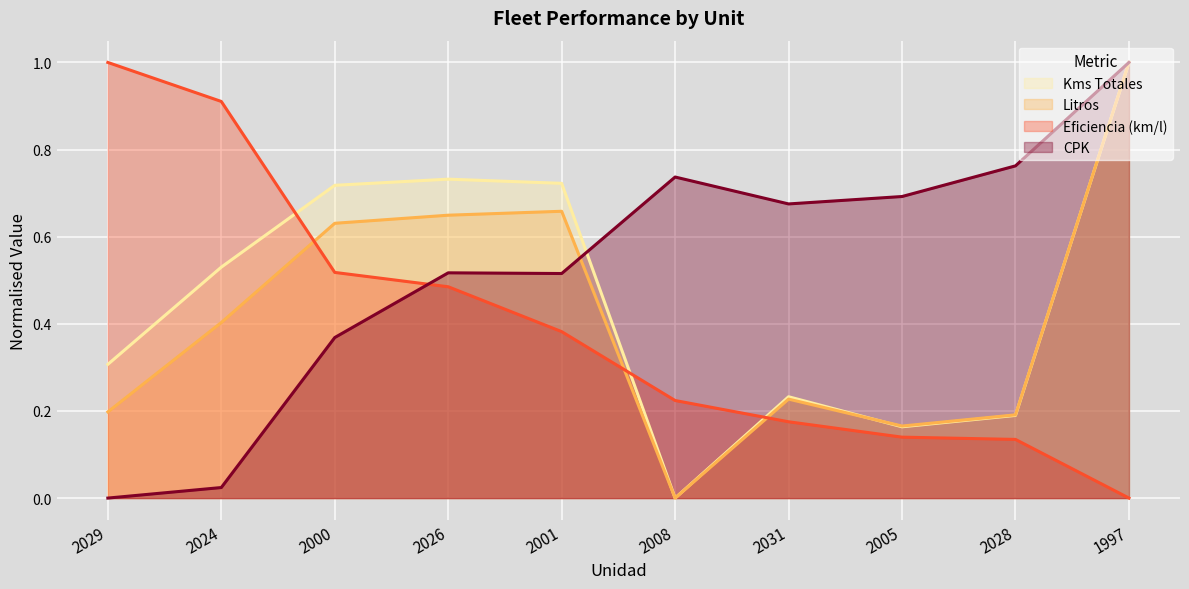

Count the number of categories in the chart.

10